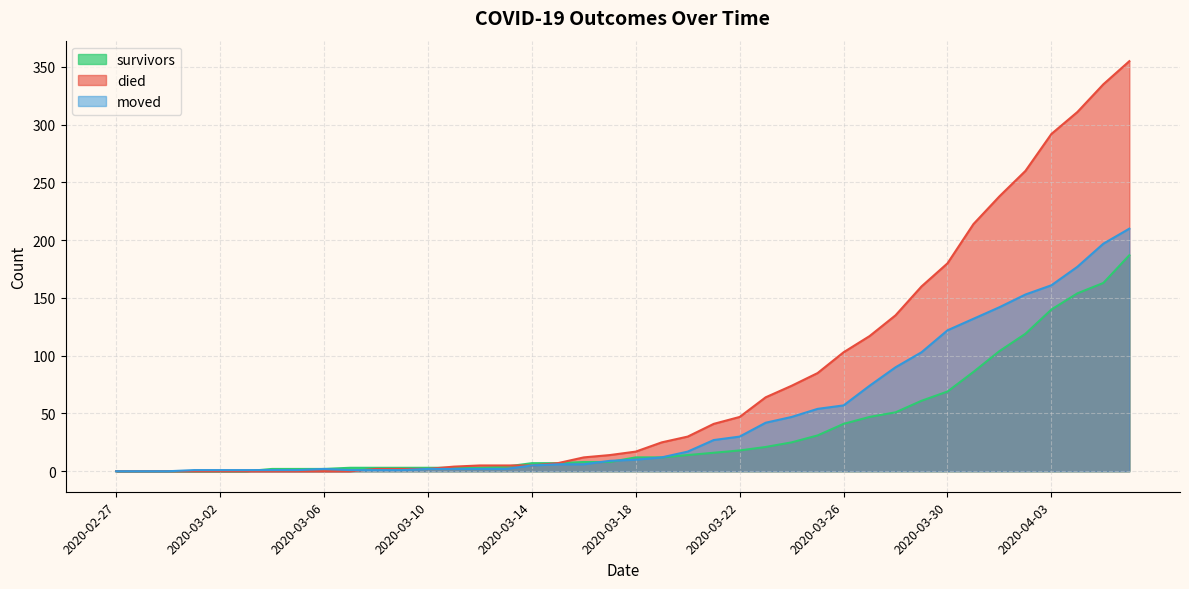

Reading left to right, transcribe all the data shown in this chart.

survivors: 0	0	0	0	0	0	2	2	2	3	3	3	3	3	3	4	7	7	8	8	12	12	14	16	18	21	25	31	41	47	51	61	69	86	104	119	140	154	163	187
died: 0	0	0	0	0	0	0	0	0	0	2	2	2	4	5	5	5	7	12	14	17	25	30	41	47	64	74	85	103	117	135	160	180	214	238	260	292	311	335	355
moved: 0	0	0	1	1	1	1	1	2	1	1	1	2	2	2	2	5	6	6	9	10	12	17	27	30	42	47	54	57	74	90	103	122	132	142	153	161	177	197	210